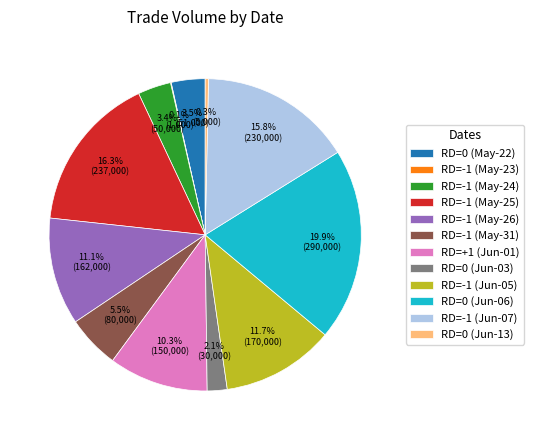

Is RD=-1 (May-31) the majority of the pie?

No